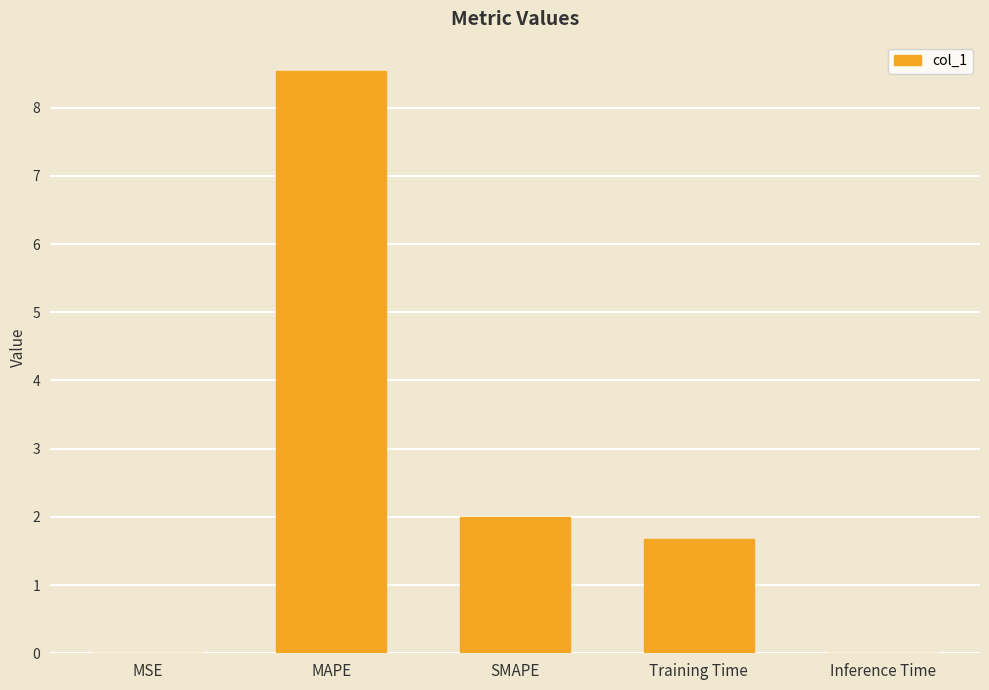

What is the sum of all values?

12.2